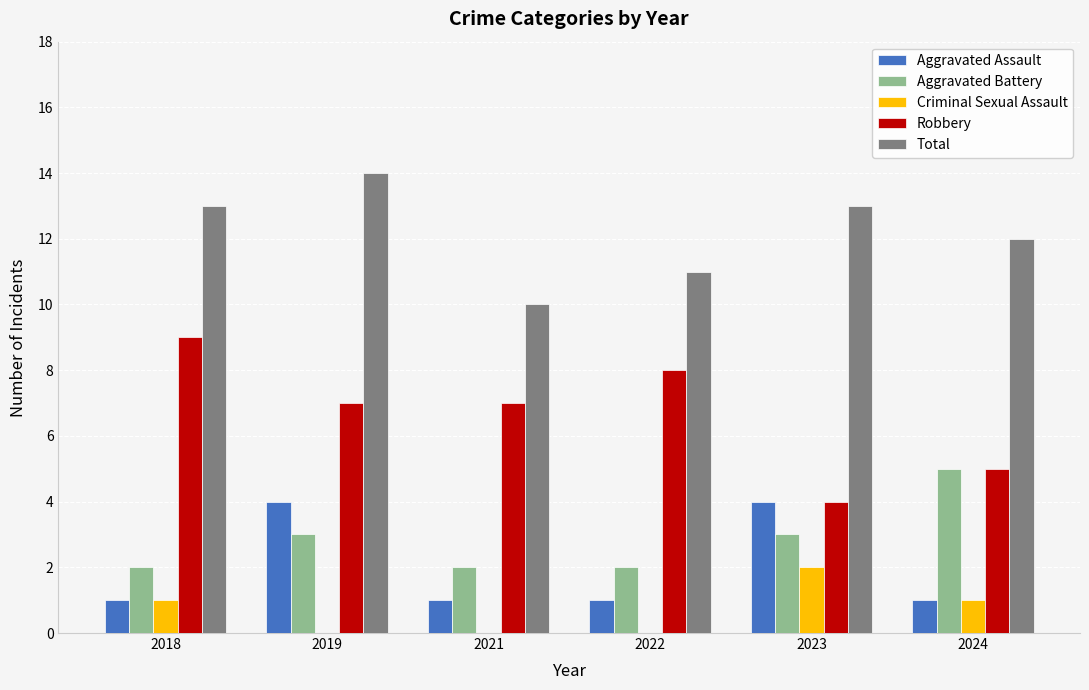

Read the Total value at 2019.

14